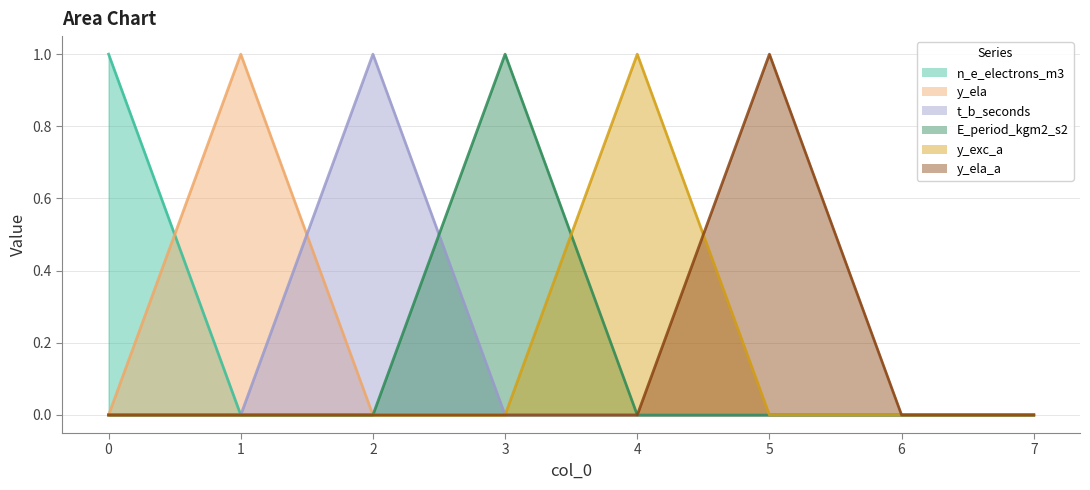

Which series has the largest total across all categories?

n_e_electrons_m3